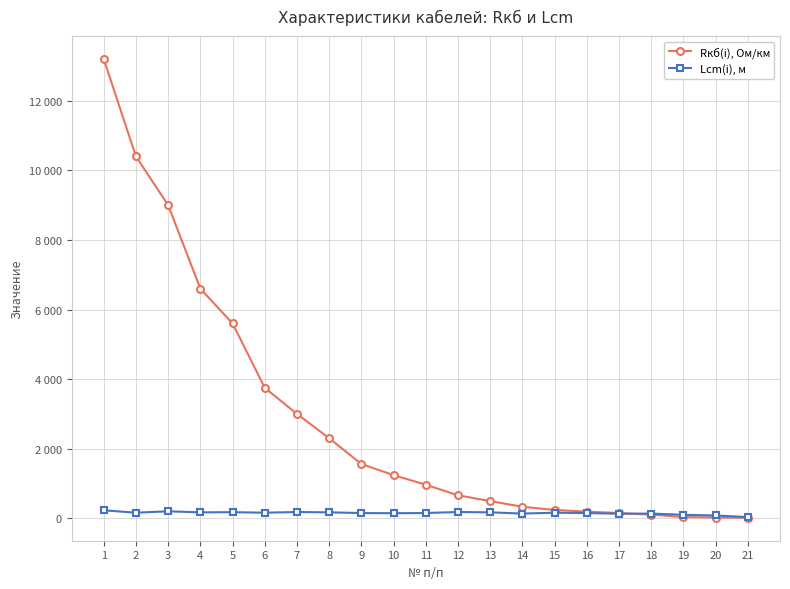

What are all the series names shown in the legend?

Rкб(i), Ом/км, Lcm(i), м